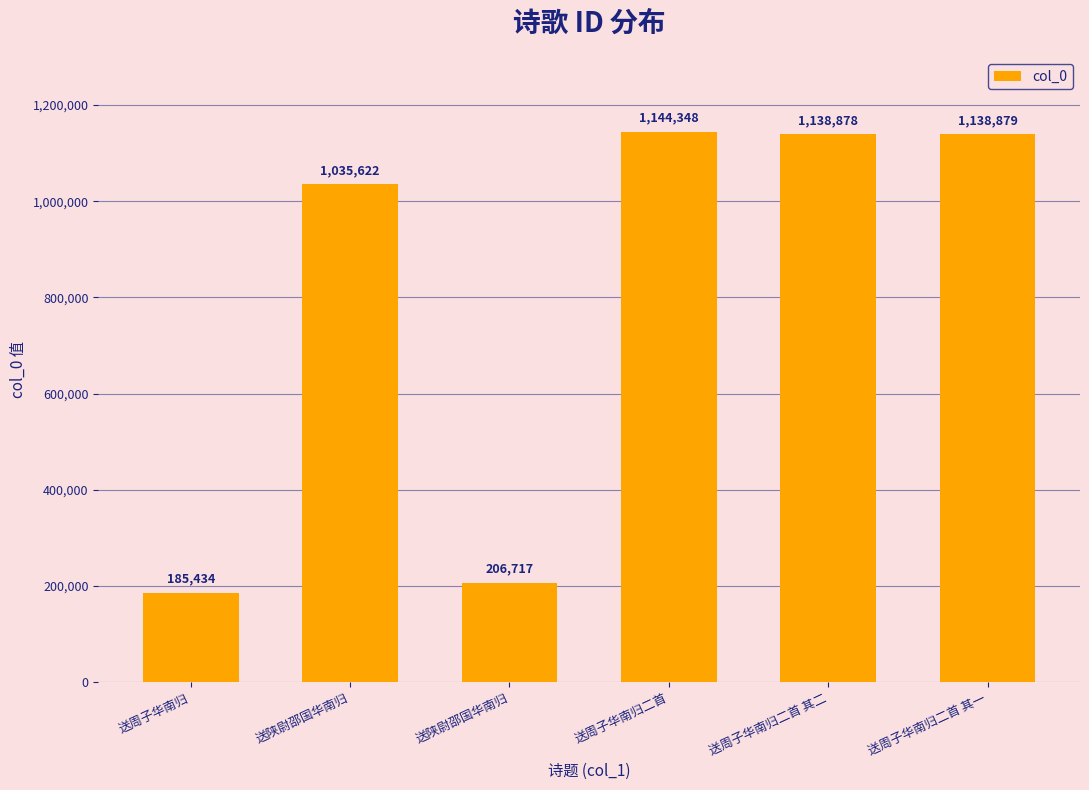

How many bars are there in total?

6